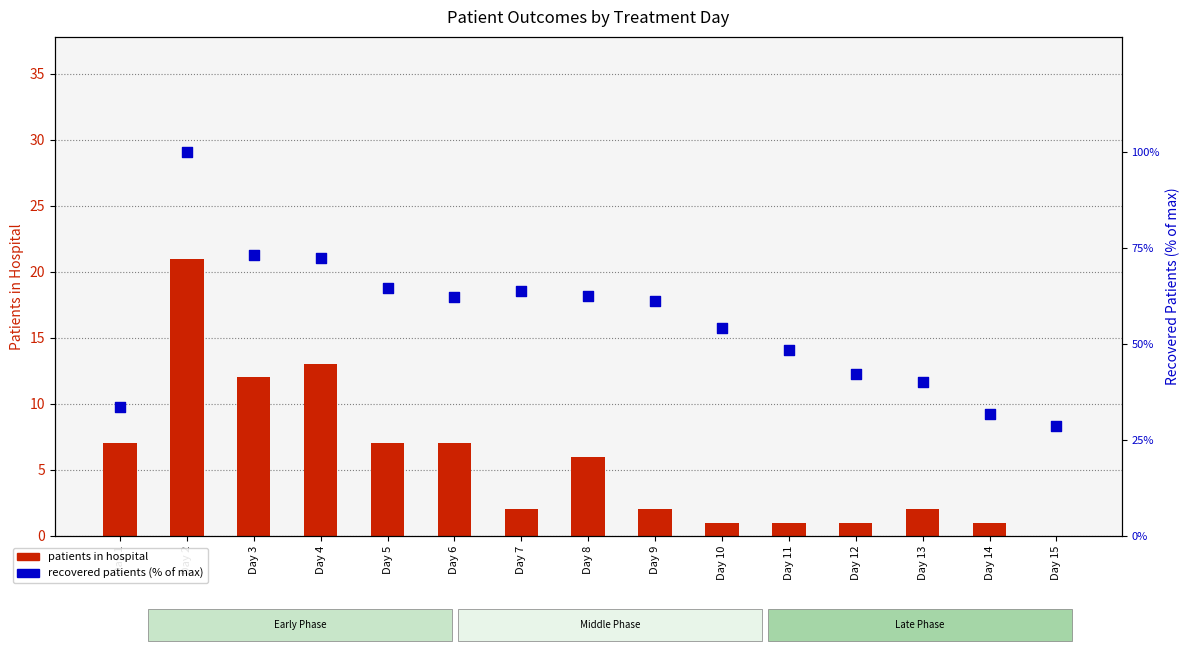

Which series contains the lowest Y value?

patients_in_hospital